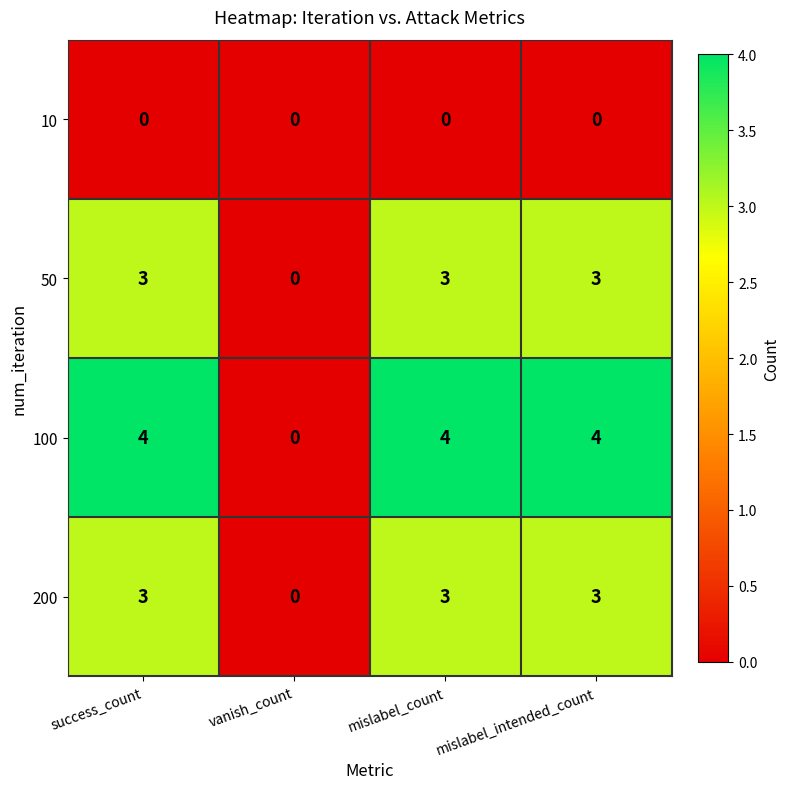

How many data points in 100 are less than 4?

1